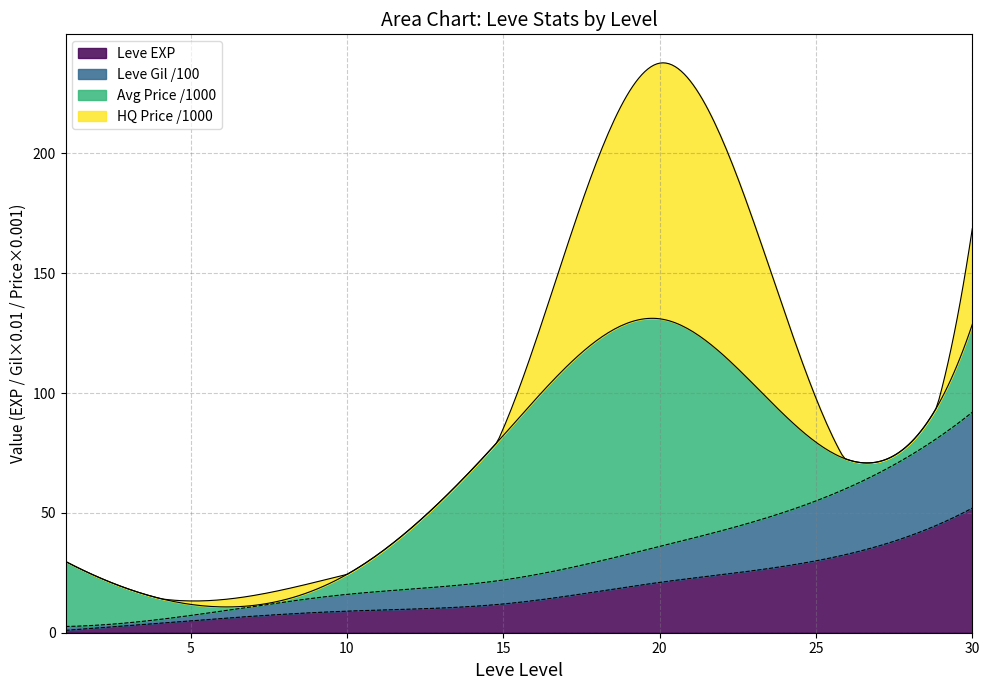

What is the lowest value of the Leve Gil (avg/100) series?

1.6